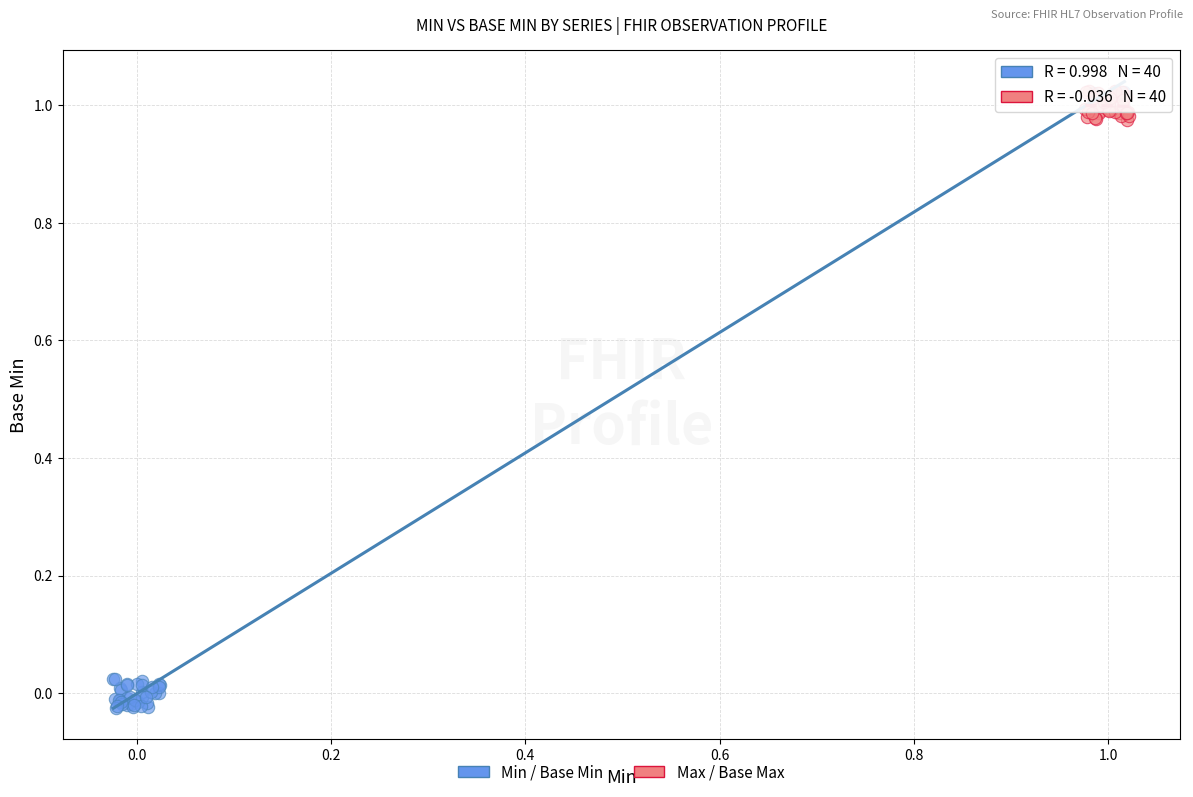

What are all the series names shown in the legend?

Min / Base Min, Max / Base Max